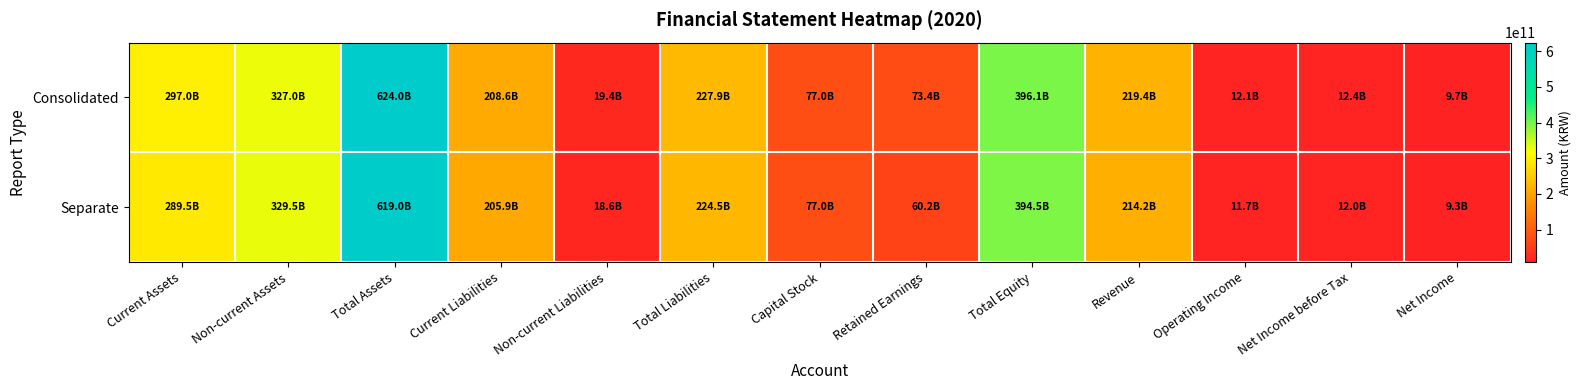

Reading right to left, what are all the values shown in this chart?

Consolidated: Net Income=9680022599	Net Income before Tax=12438737389	Operating Income=12094863593	Revenue=219437535254	Total Equity=396087836803	Retained Earnings=73358413068	Capital Stock=76981655000	Total Liabilities=227902874038	Non-current Liabilities=19350100539	Current Liabilities=208552773499	Total Assets=623990710841	Non-current Assets=327036974509	Current Assets=296953736332
Separate: Net Income=9278054236	Net Income before Tax=12036769026	Operating Income=11690828292	Revenue=214150882027	Total Equity=394499213655	Retained Earnings=60233393653	Capital Stock=76981655000	Total Liabilities=224525389487	Non-current Liabilities=18608788624	Current Liabilities=205916600863	Total Assets=619024603142	Non-current Assets=329512600733	Current Assets=289512002409